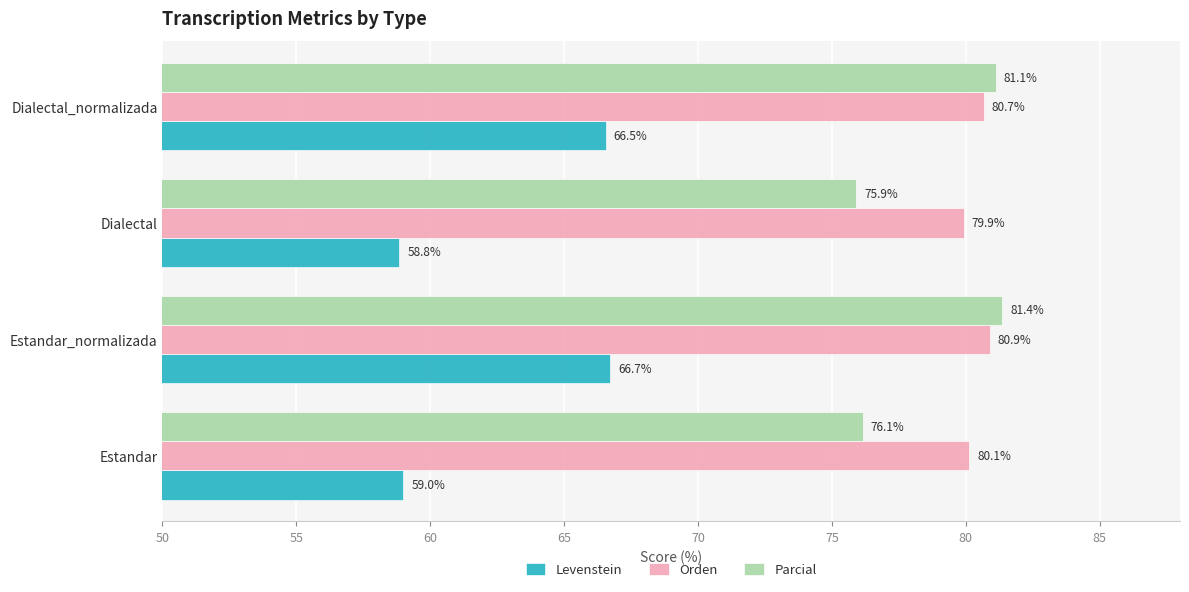

Which series has the widest spread of values?

Levenstein